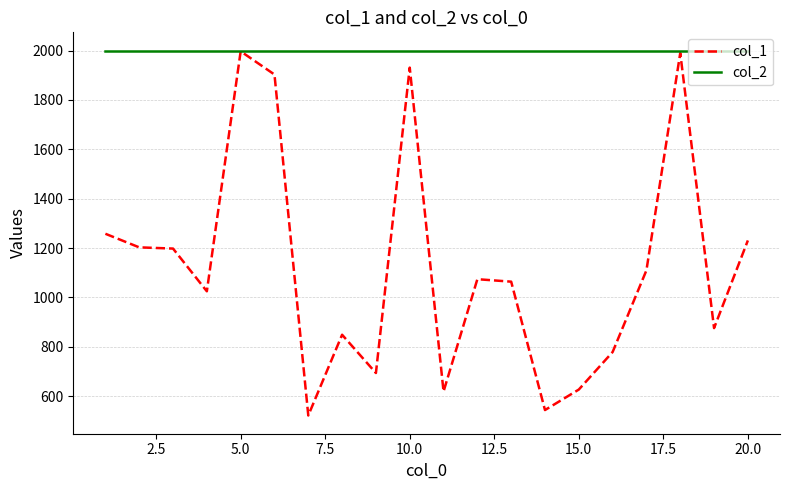

What is the greatest value displayed?

2000